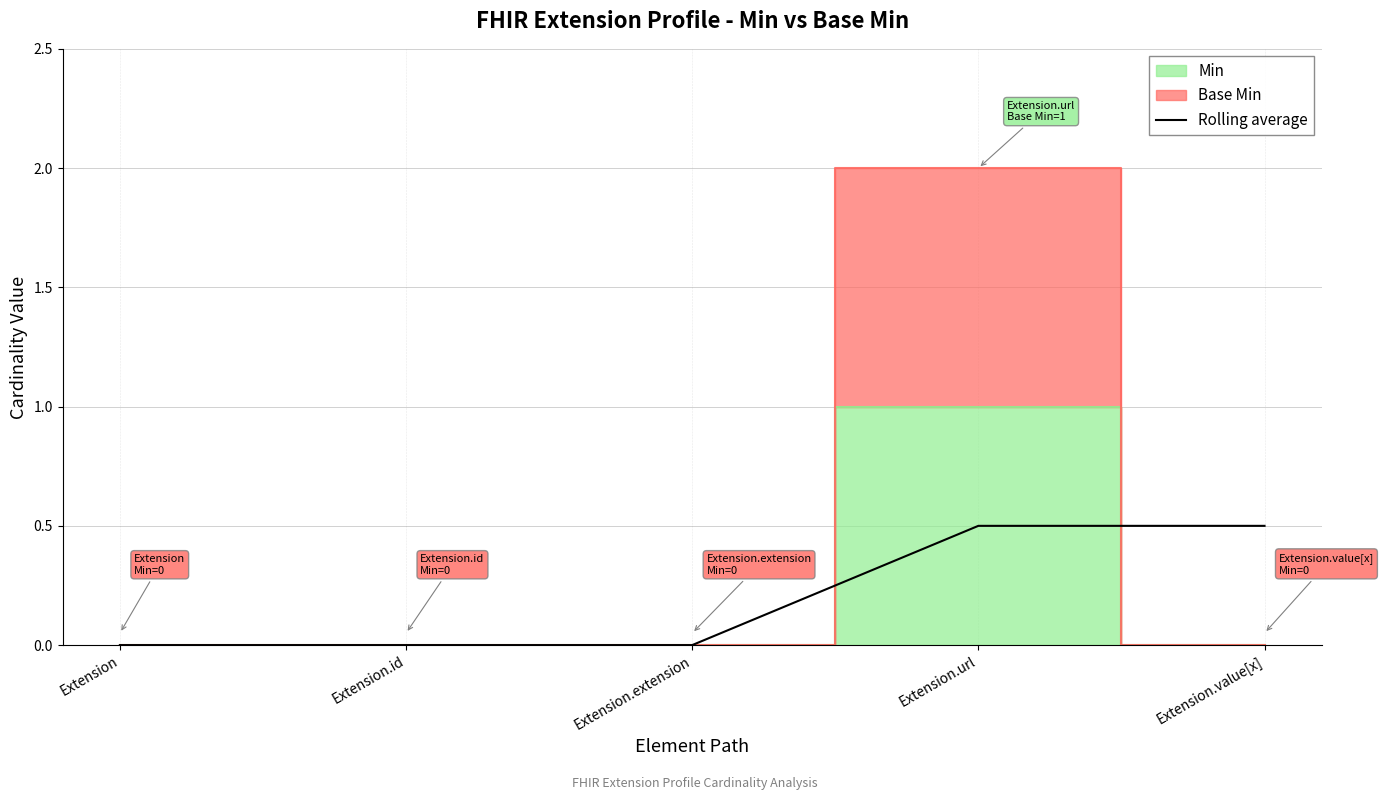

Which has a higher value, Extension.url or Extension?

Extension.url